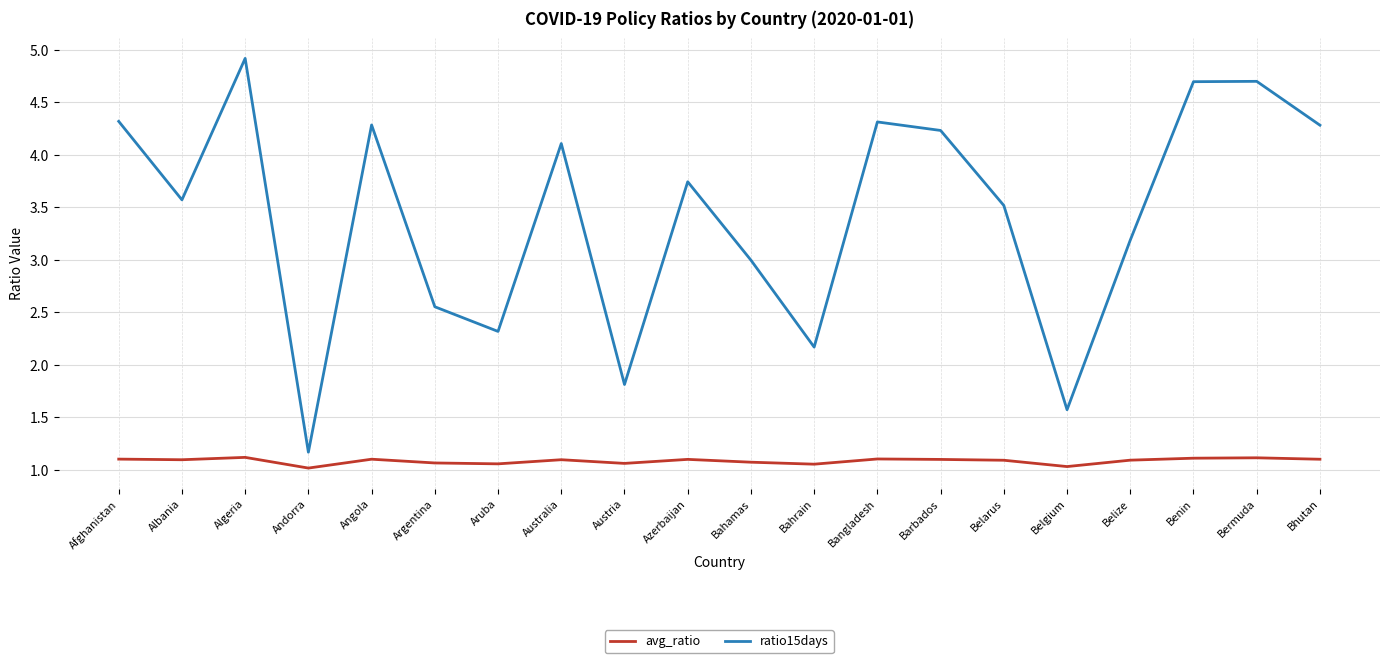

True or false: avg_ratio and ratio15days cross at least once.

False